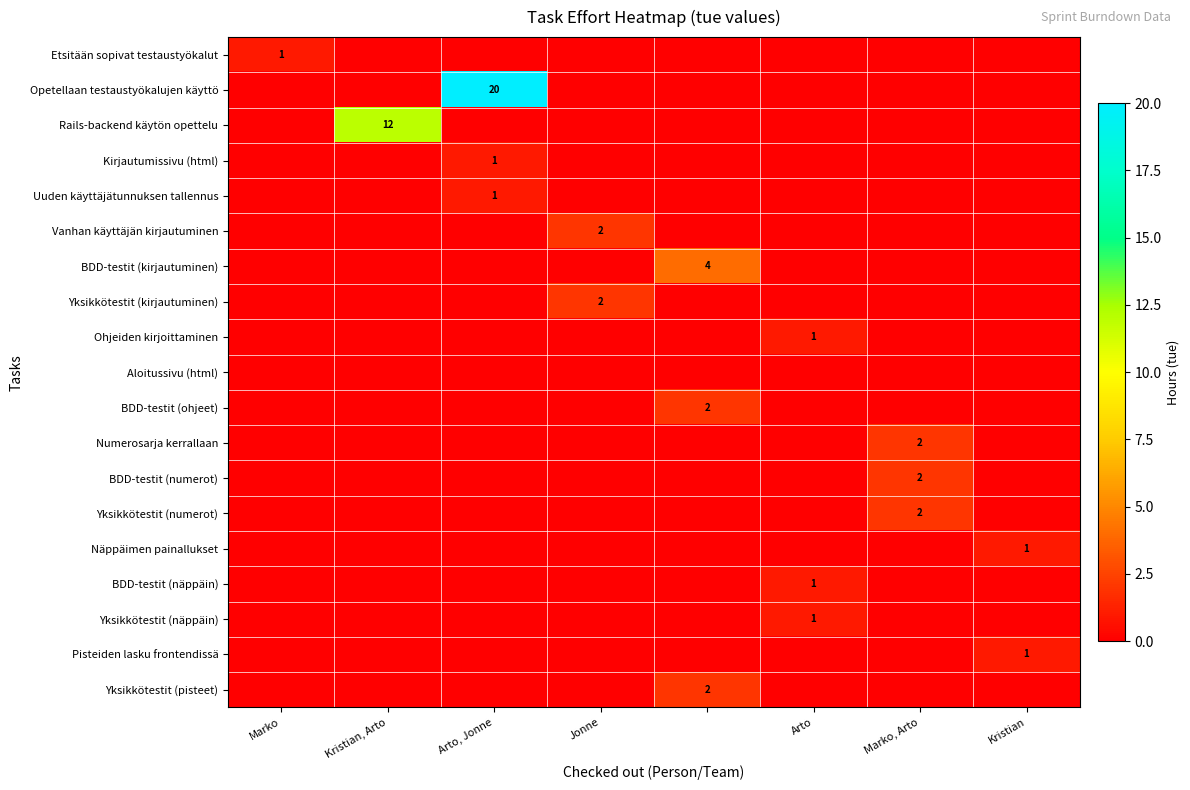

How many values in BDD-testit (näppäin) are above zero?

1